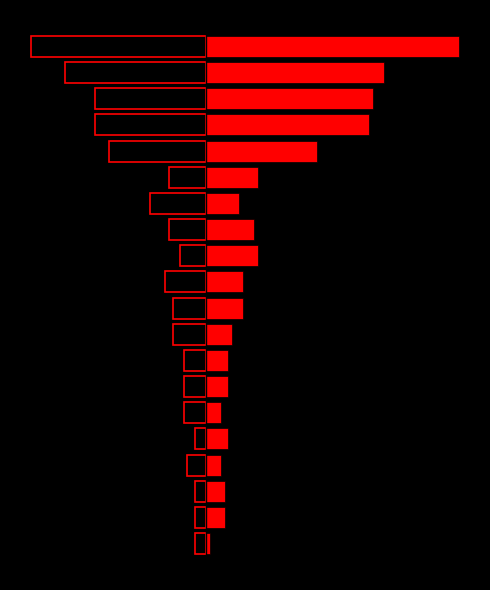

Reading right to left, transcribe all the data shown in this chart.

2015: 3	3	3	3	5	6	6	6	7	9	9	10	11	10	15	26	30	30	47	38
2016: 6	1	5	5	4	4	6	6	14	10	7	14	10	13	9	30	44	45	68	48